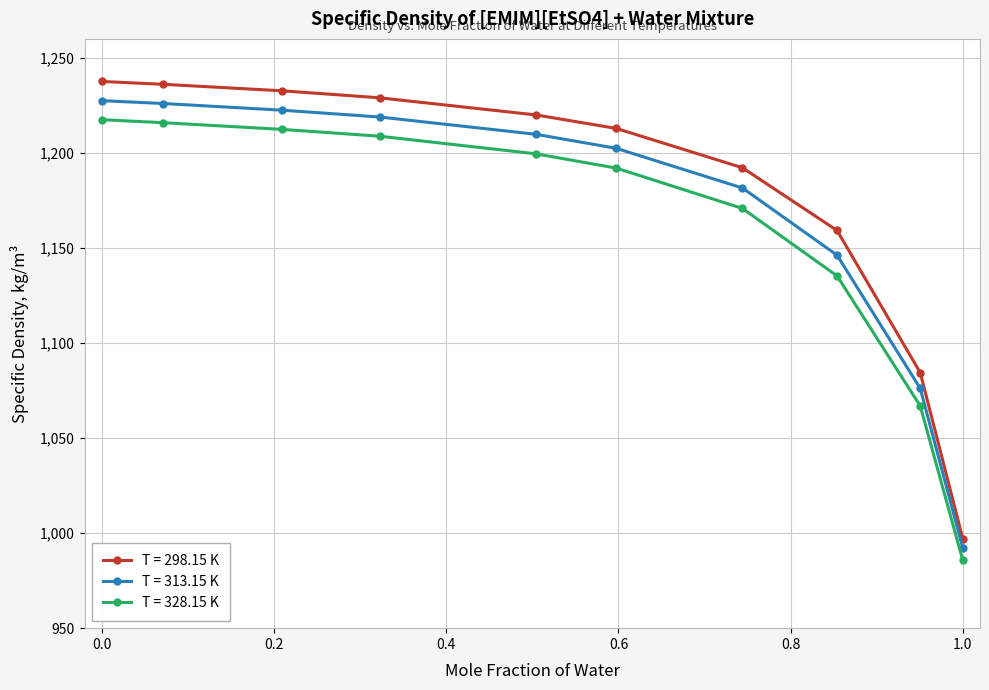

True or false: T = 298.15 K and T = 328.15 K cross at least once.

False